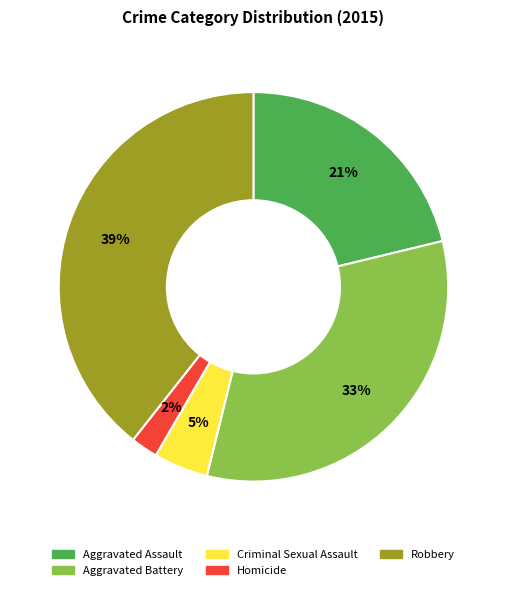

To the nearest percent, what is the difference between the largest and smallest slice percentages?

37%